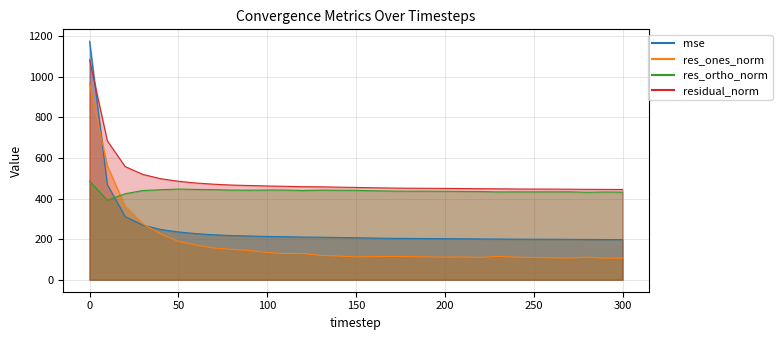

At which label is mse closest to 686?

10